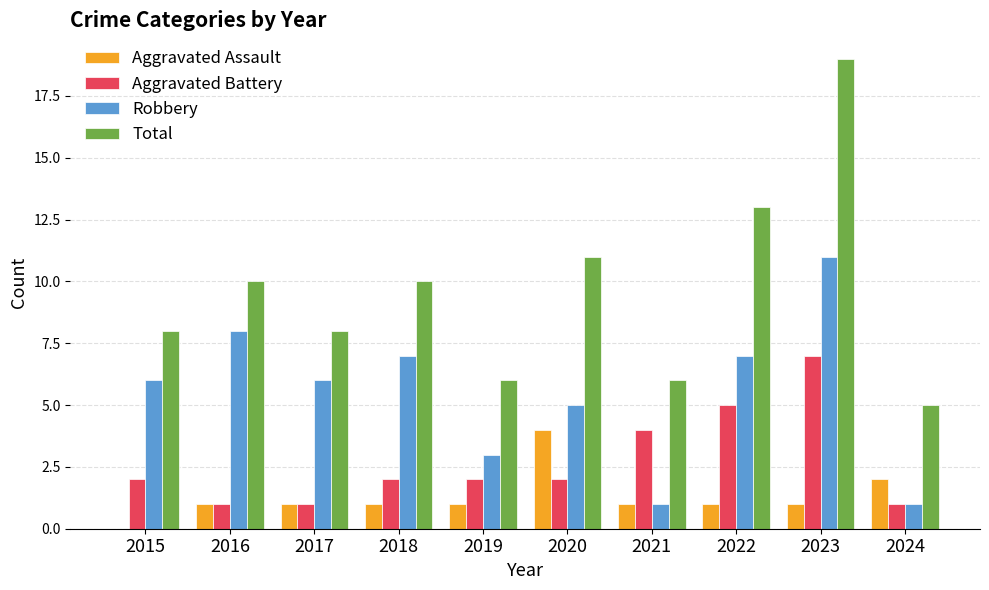

How many groups of bars are there?

10